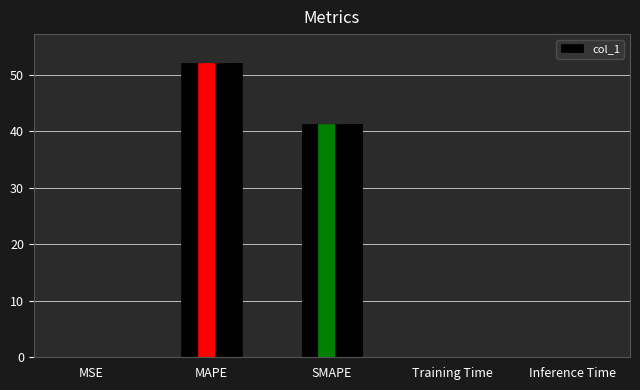

Which label corresponds to the smallest value in the chart?

MSE